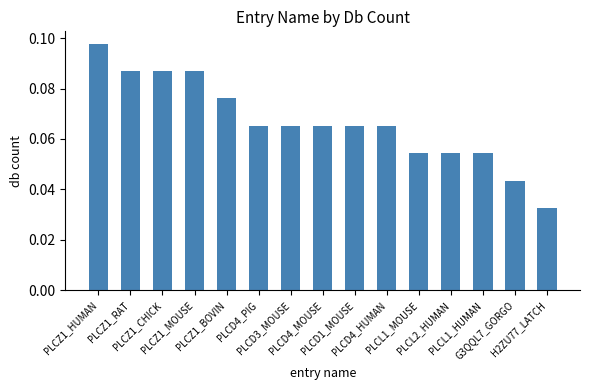

How many values are between 0 and 1?

15